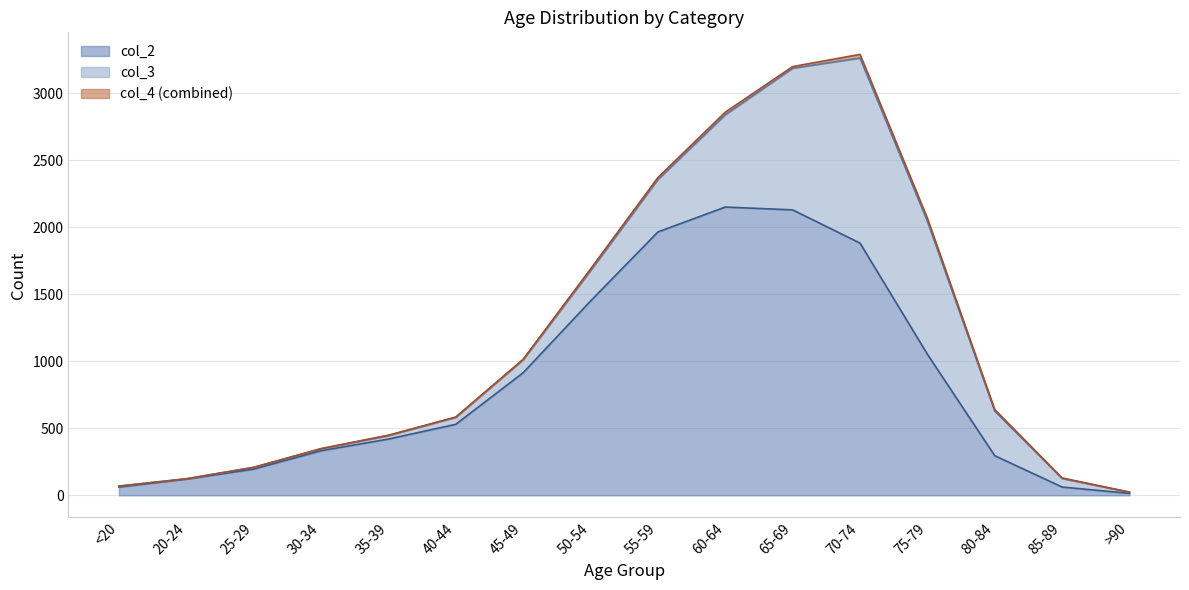

The value of col_2 at 65-69 is 2130. True or false?

True